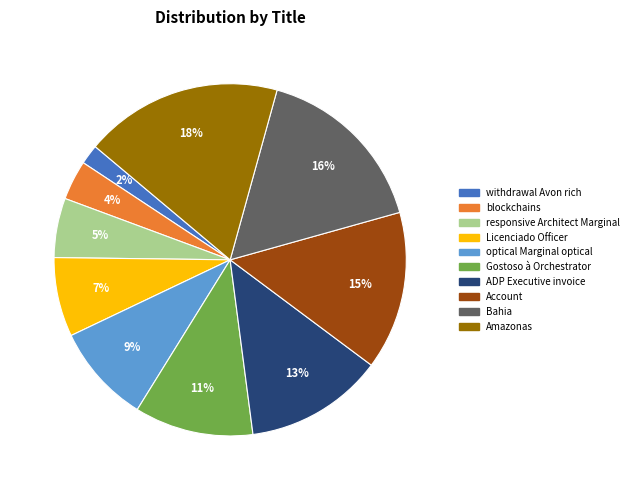

To the nearest percent, what is the average slice percentage?

10%